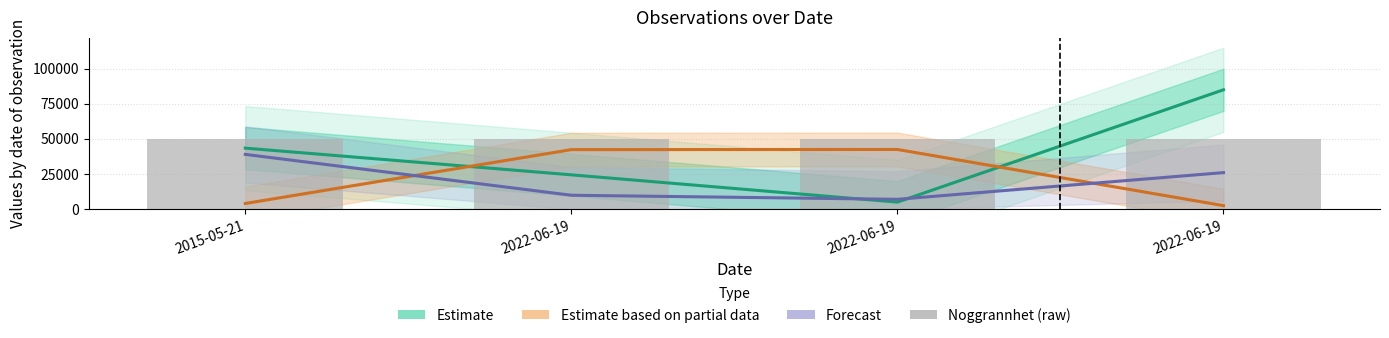

List the labels in order of Forecast value, smallest first.

2022-06-19, 2022-06-19, 2022-06-19, 2015-05-21